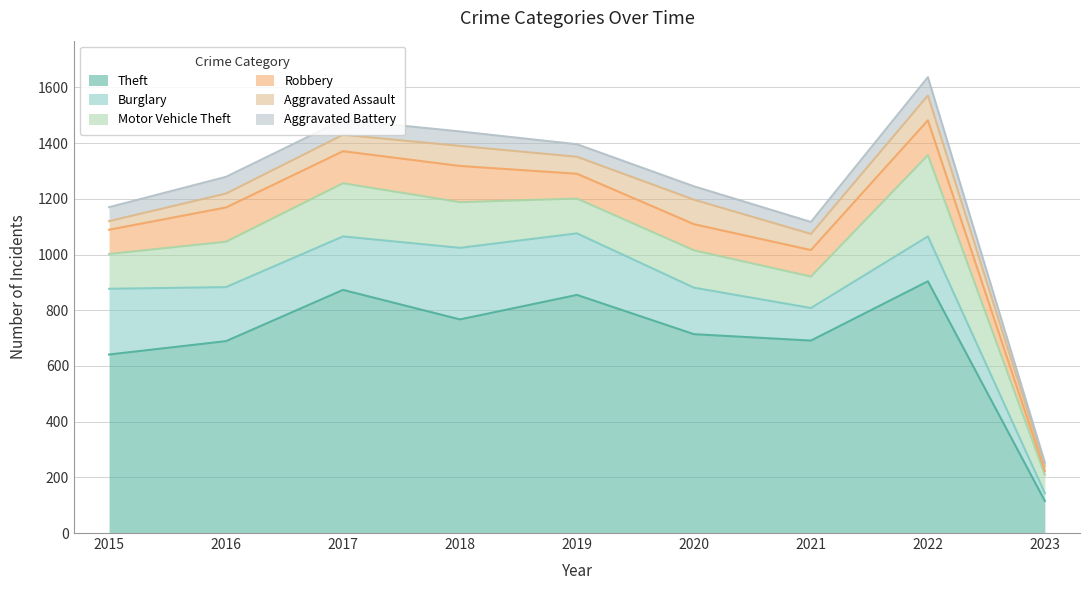

What is the difference between the maximum and minimum values in the Aggravated Battery series?

53